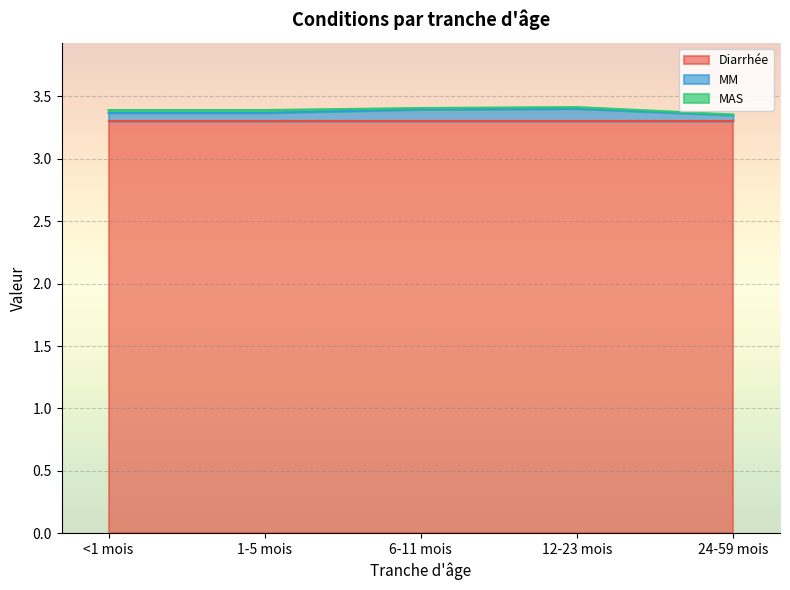

Which has a higher value, 1-5 mois or 6-11 mois?

1-5 mois